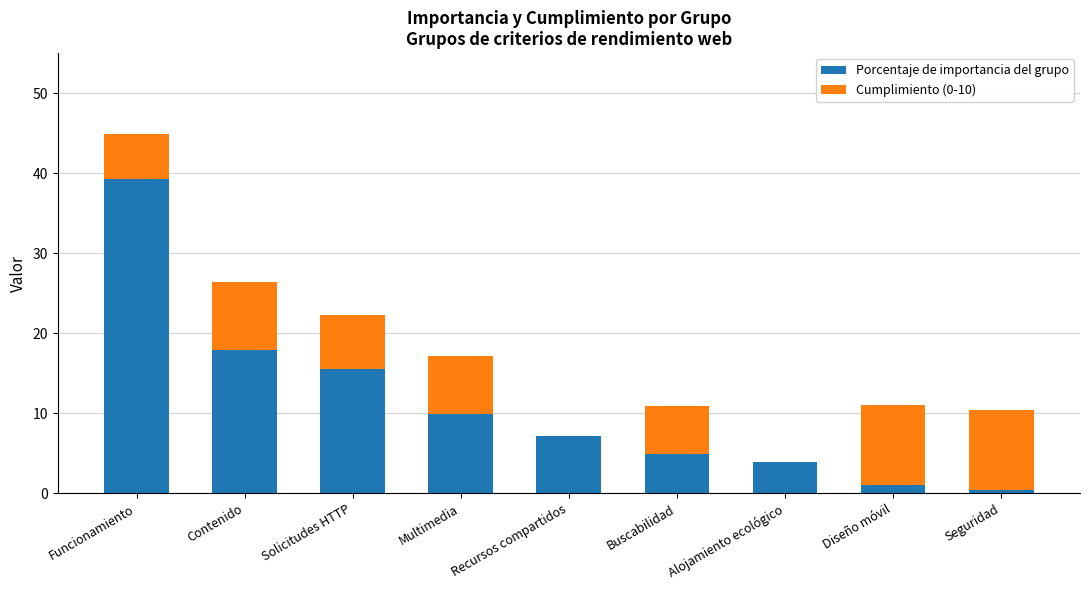

The Porcentaje de importancia del grupo series shows 65.5 at Funcionamiento. True or false?

False